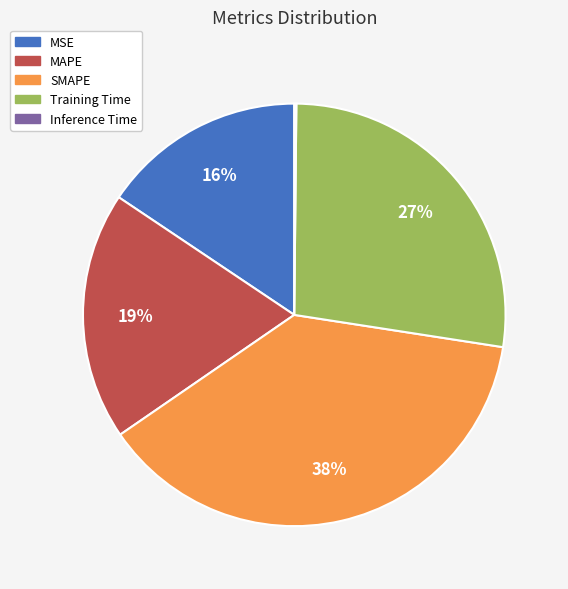

Does MSE account for over 50% of the chart?

No